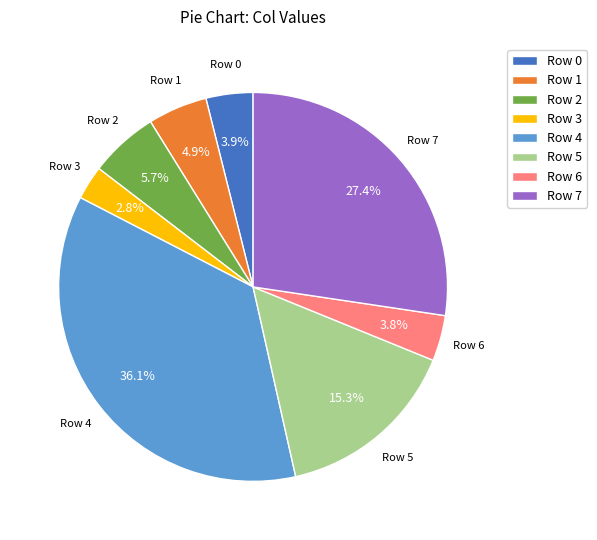

What percentage is the Row 0 slice, to the nearest percent?

4%